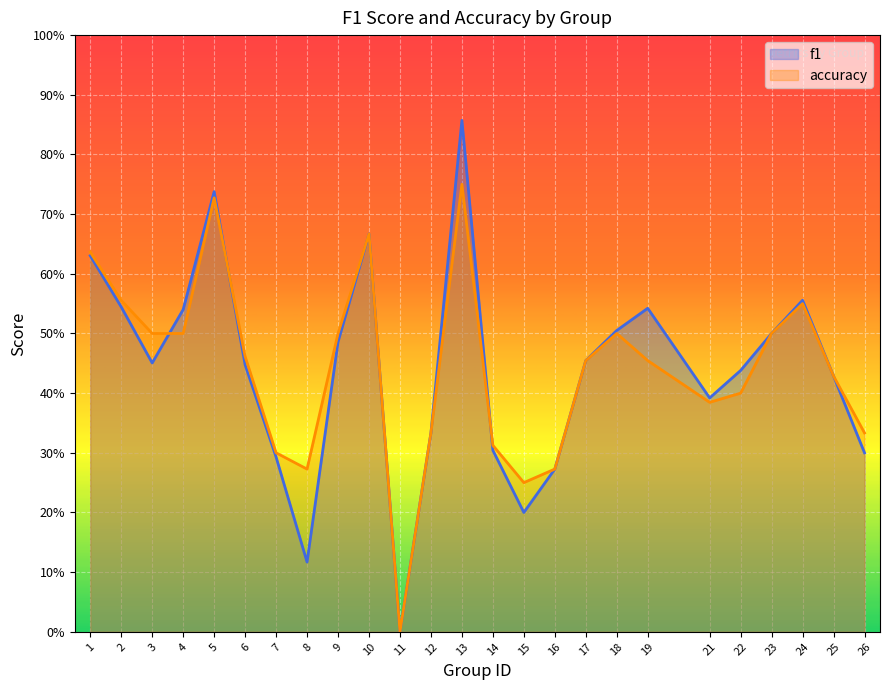

Which category has the highest value in the accuracy series?

13